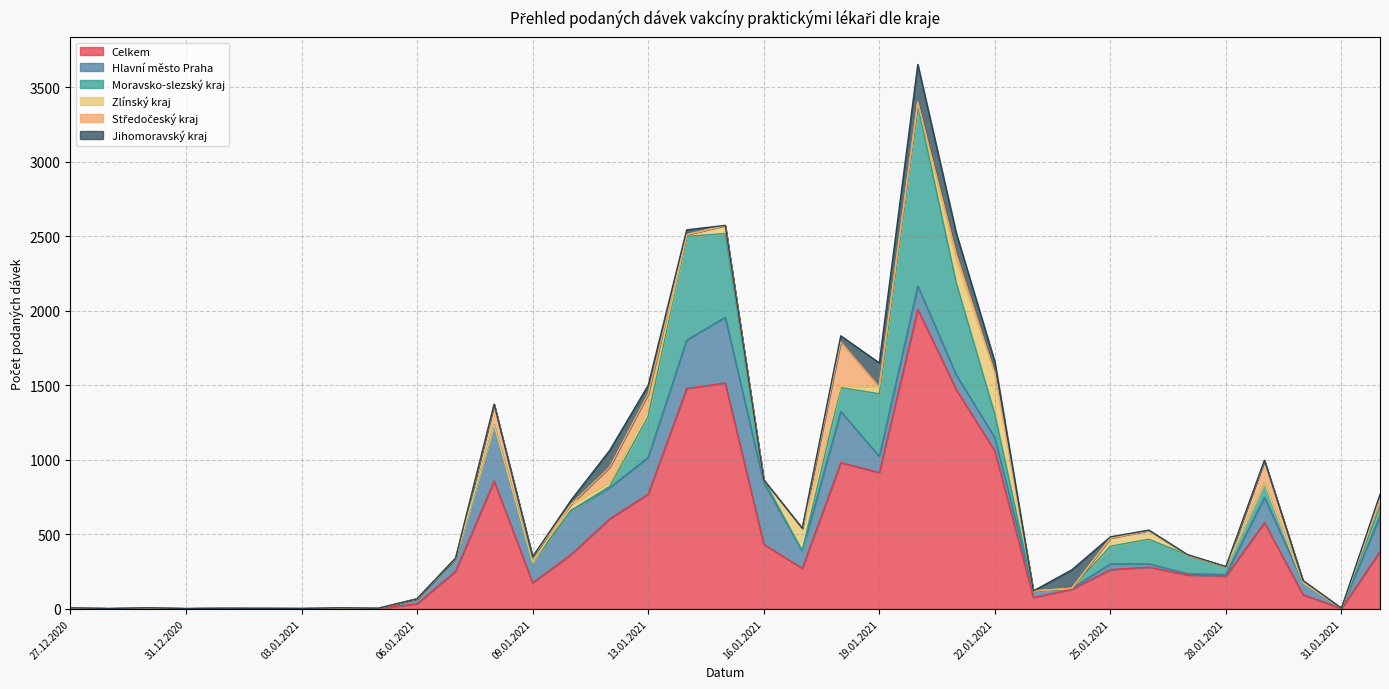

What is the spread (max minus min) of values at 11.01.2021?

365